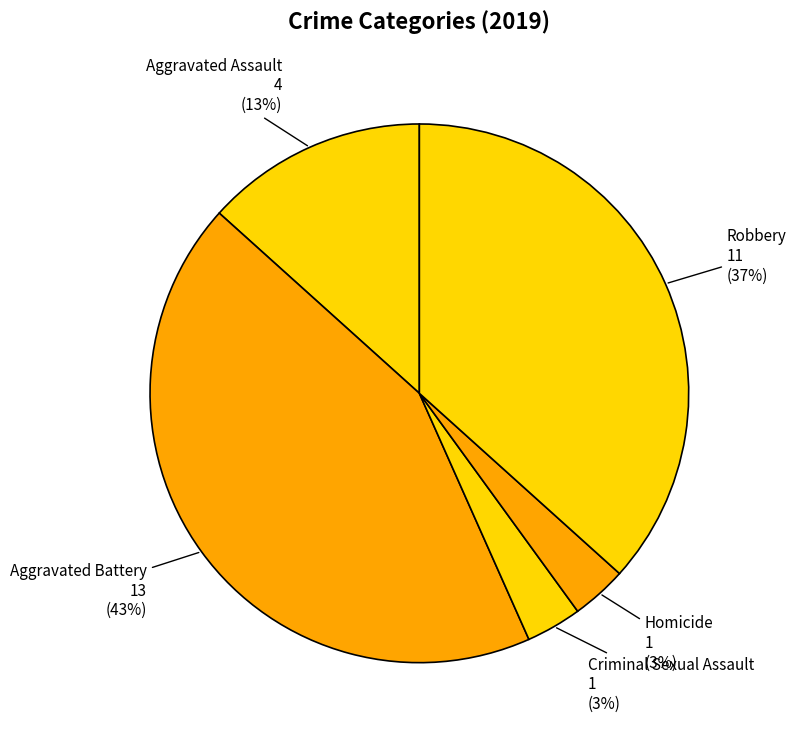

What is the largest slice in the pie chart?

Aggravated Battery